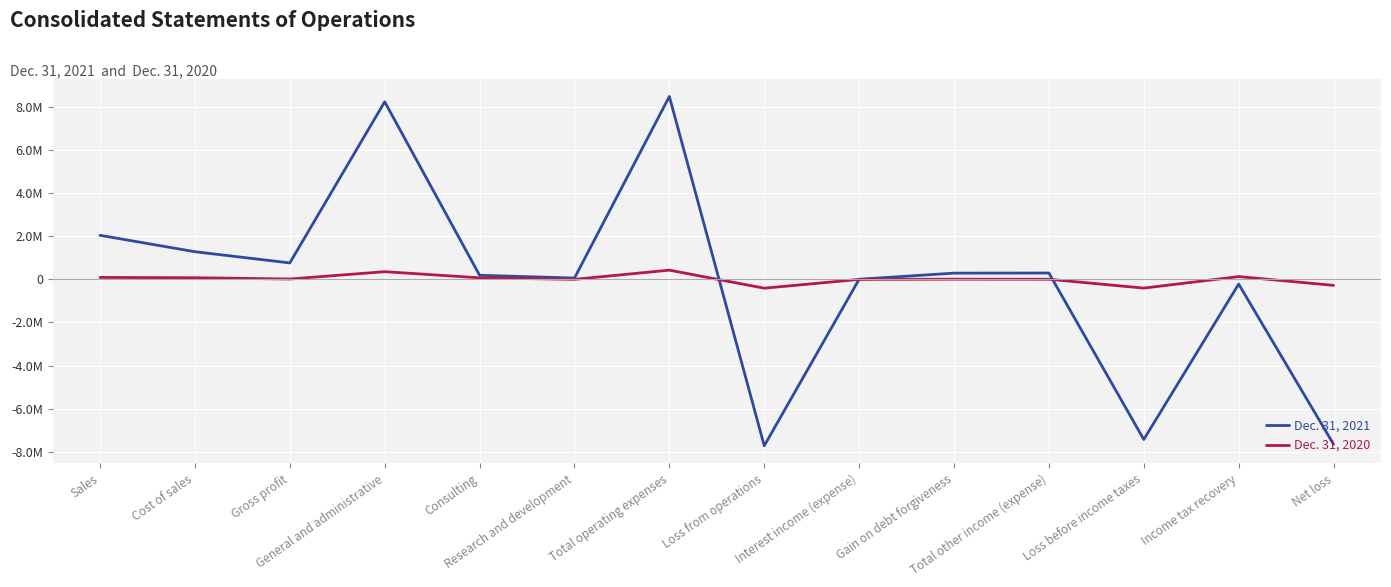

The value of Dec. 31, 2020 at Consulting is 109214. True or false?

False